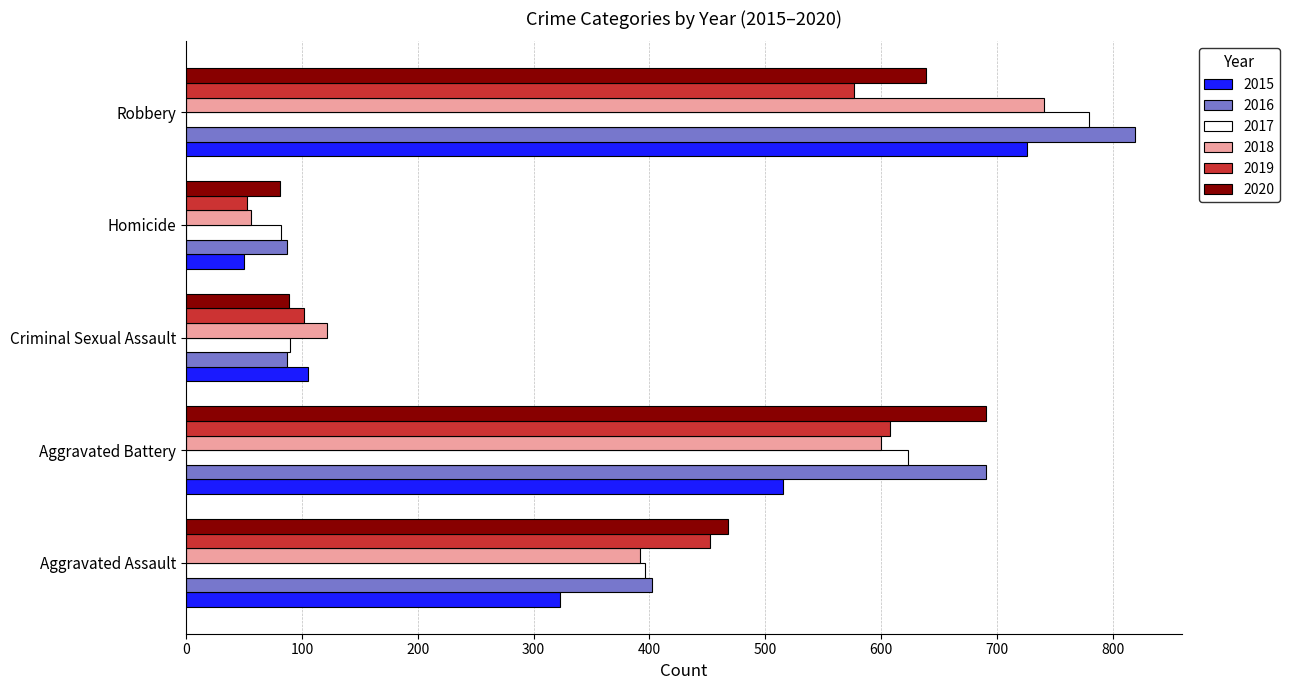

Rank the categories by 2015 value from highest to lowest.

Robbery, Aggravated Battery, Aggravated Assault, Criminal Sexual Assault, Homicide